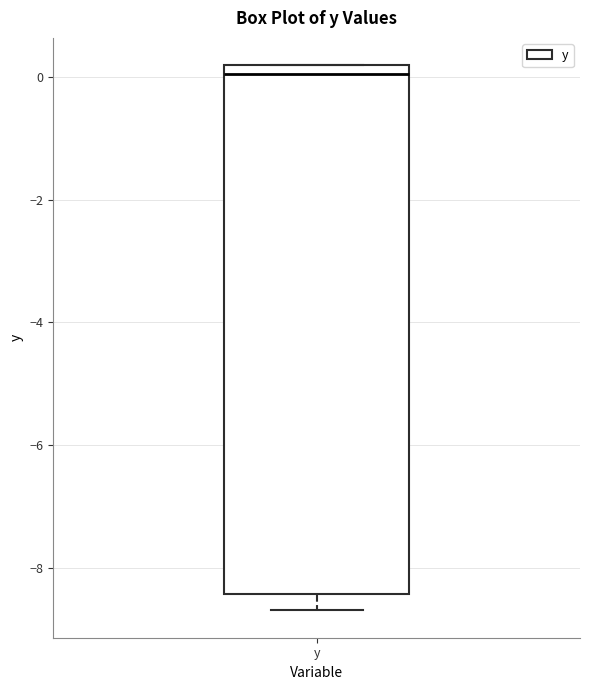

Where does the median line of the box for y sit on the y-axis? The values are not printed on the chart, so give them approximately, as read against the axis.

0.0